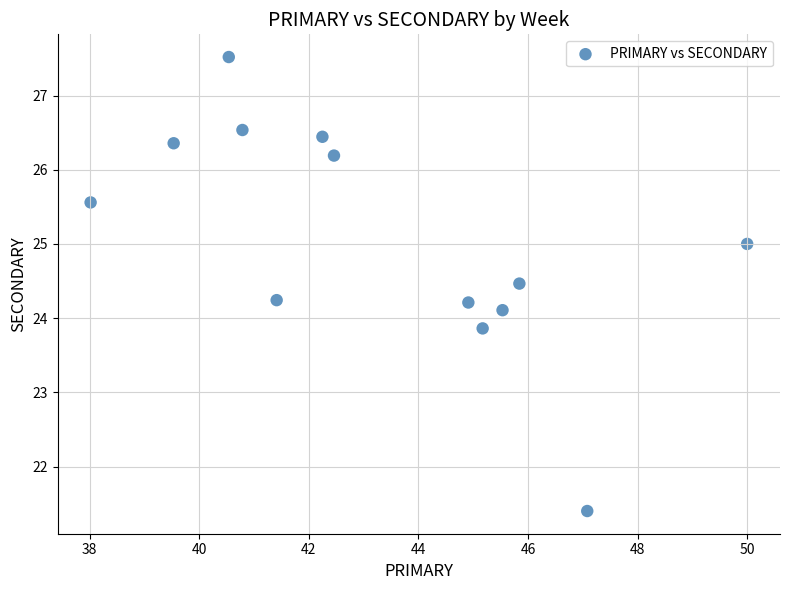

What is the range of X values (max minus min)?

12.0